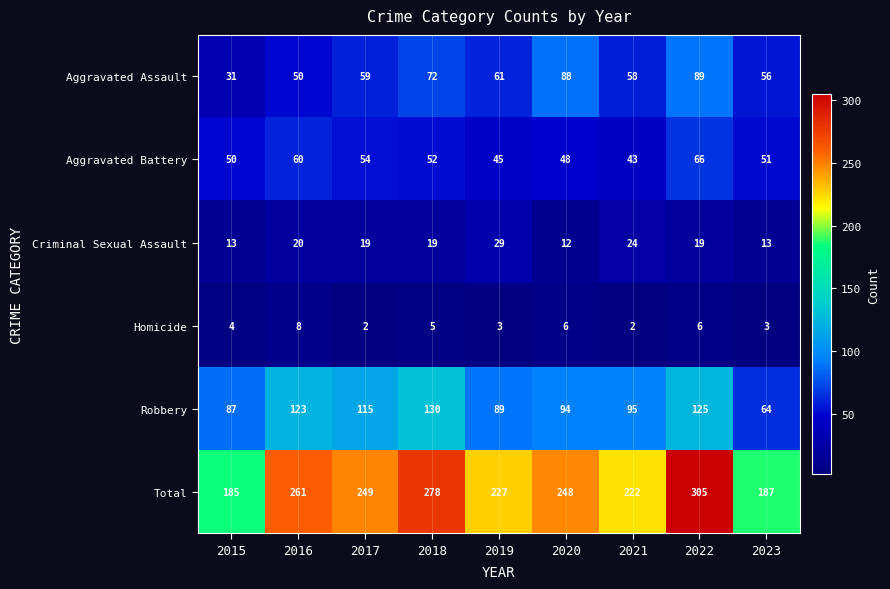

What is the sum of the Total values at 2021 and 2015?

407